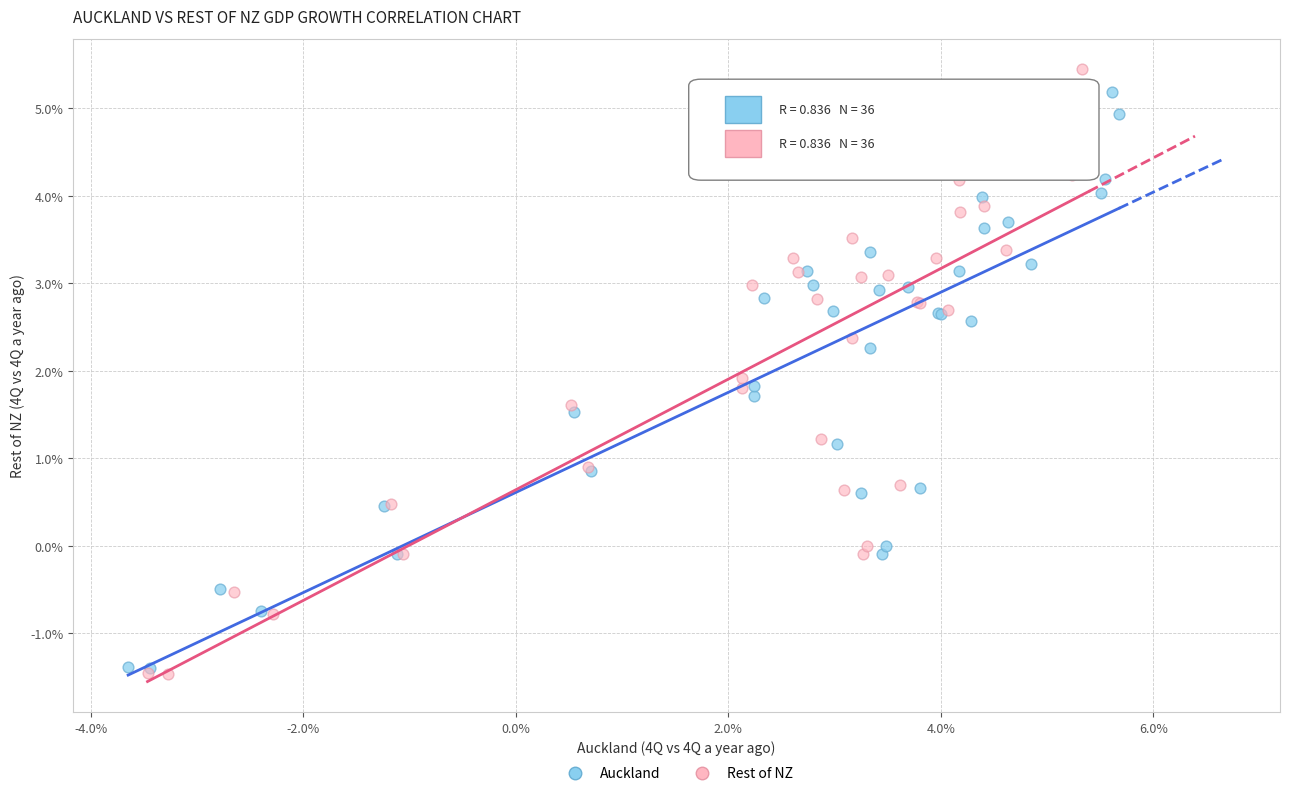

Which series reaches the maximum Y coordinate?

Rest of NZ